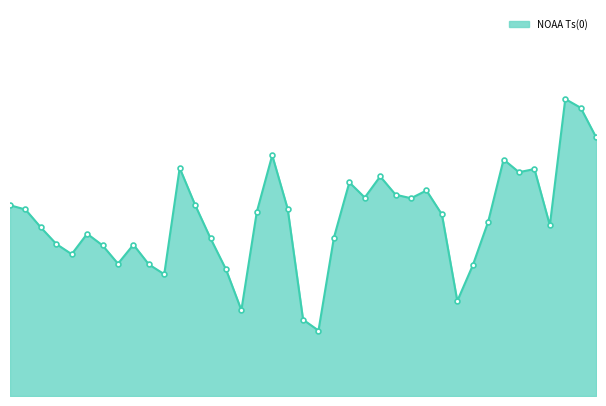

Is this an area chart (filled region under the line)?

Yes